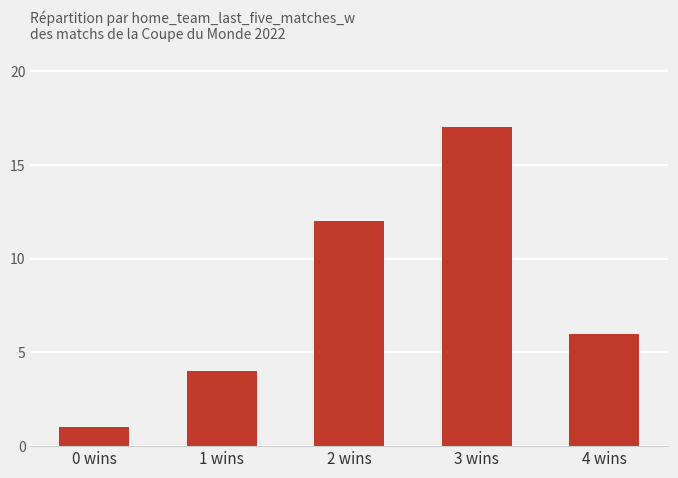

What is the difference between the values at 1 wins and 2 wins?

8